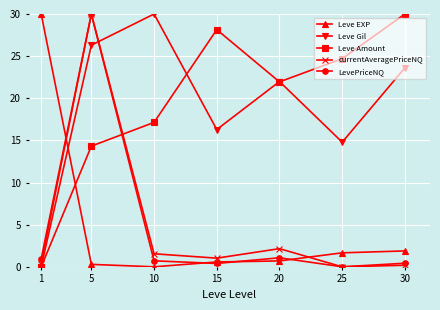

What is the highest value of the LevePriceNQ series?

30.0